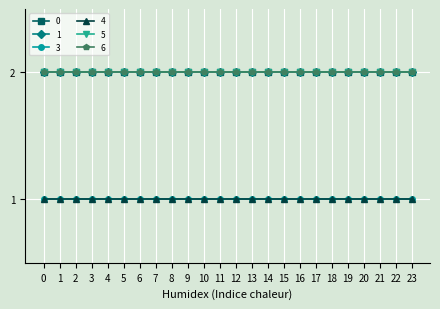

Reading left to right, extract all data points from this chart.

0: 2	2	2	2	2	2	2	2	2	2	2	2	2	2	2	2	2	2	2	2	2	2	2	2
1: 2	2	2	2	2	2	2	2	2	2	2	2	2	2	2	2	2	2	2	2	2	2	2	2
3: 1	1	1	1	1	1	1	1	1	1	1	1	1	1	1	1	1	1	1	1	1	1	1	1
4: 1	1	1	1	1	1	1	1	1	1	1	1	1	1	1	1	1	1	1	1	1	1	1	1
5: 2	2	2	2	2	2	2	2	2	2	2	2	2	2	2	2	2	2	2	2	2	2	2	2
6: 2	2	2	2	2	2	2	2	2	2	2	2	2	2	2	2	2	2	2	2	2	2	2	2